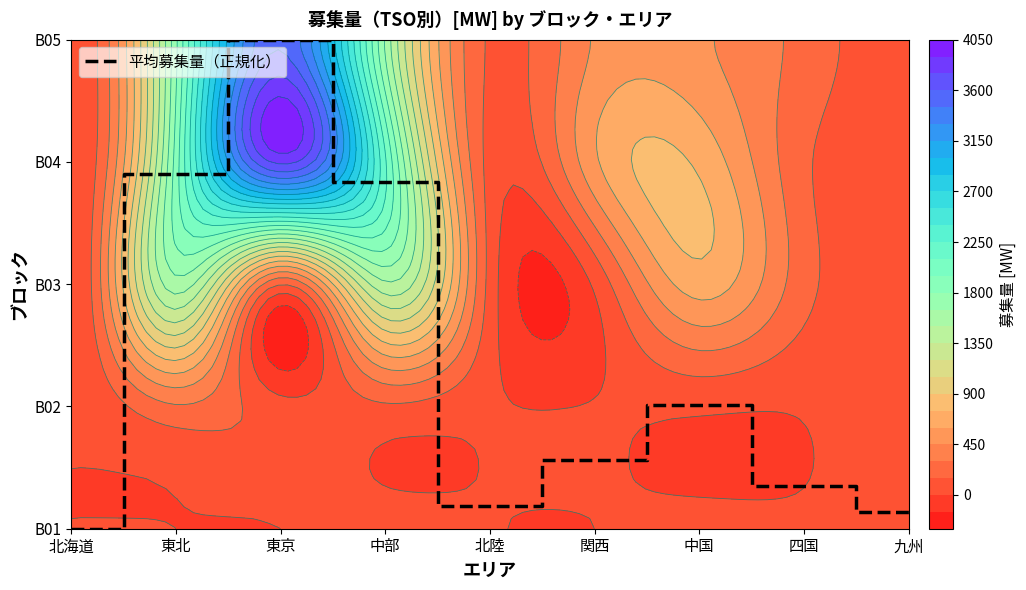

How many distinct data groups are displayed?

1